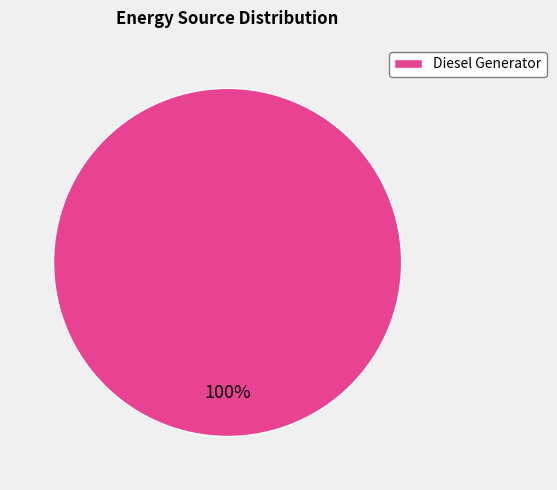

Is it true that Diesel Generator is 100% of the pie?

True